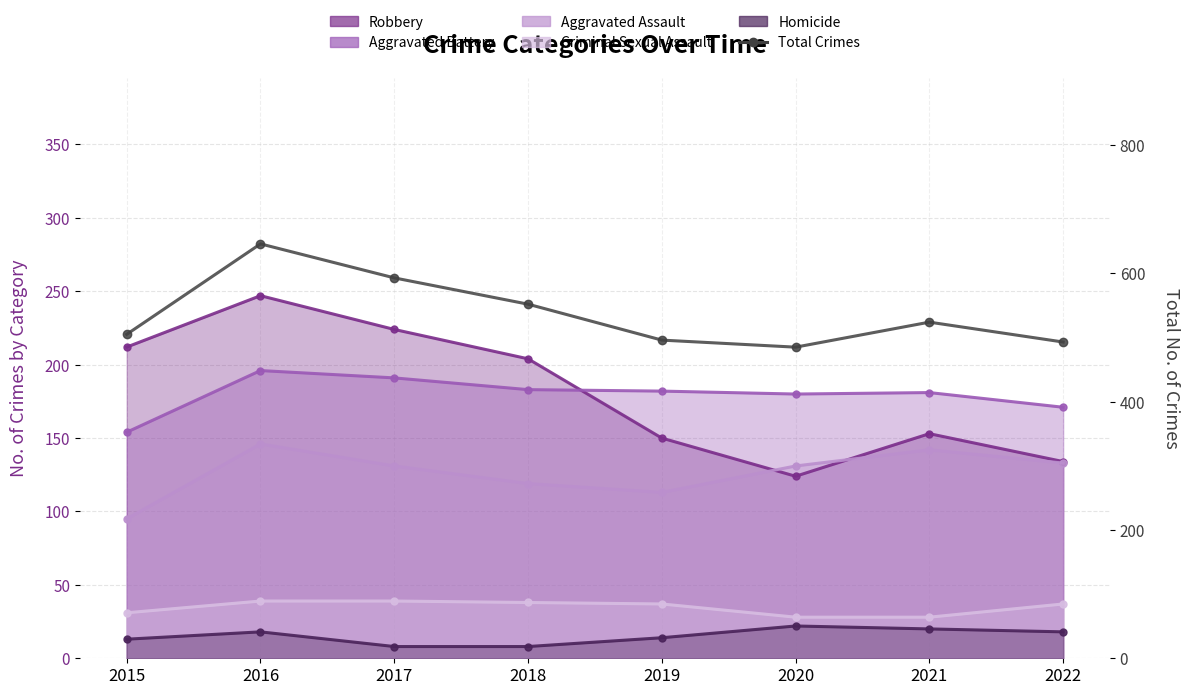

What is the average value?

537